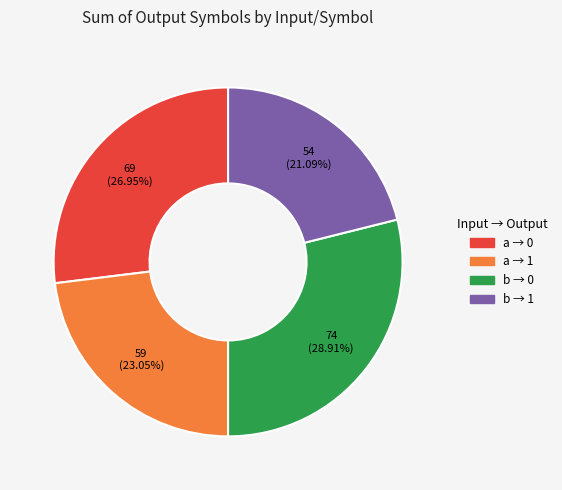

How many segments does this pie chart have?

4